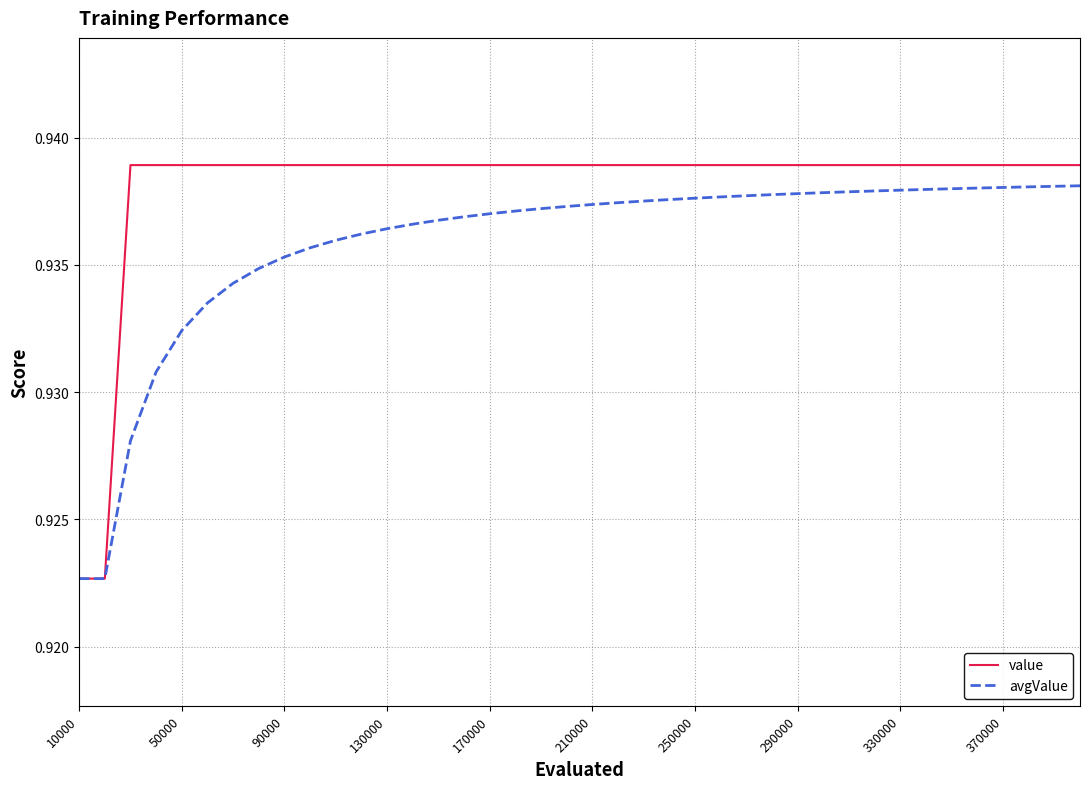

List the series in order of their overall mean, highest first.

value, avgValue